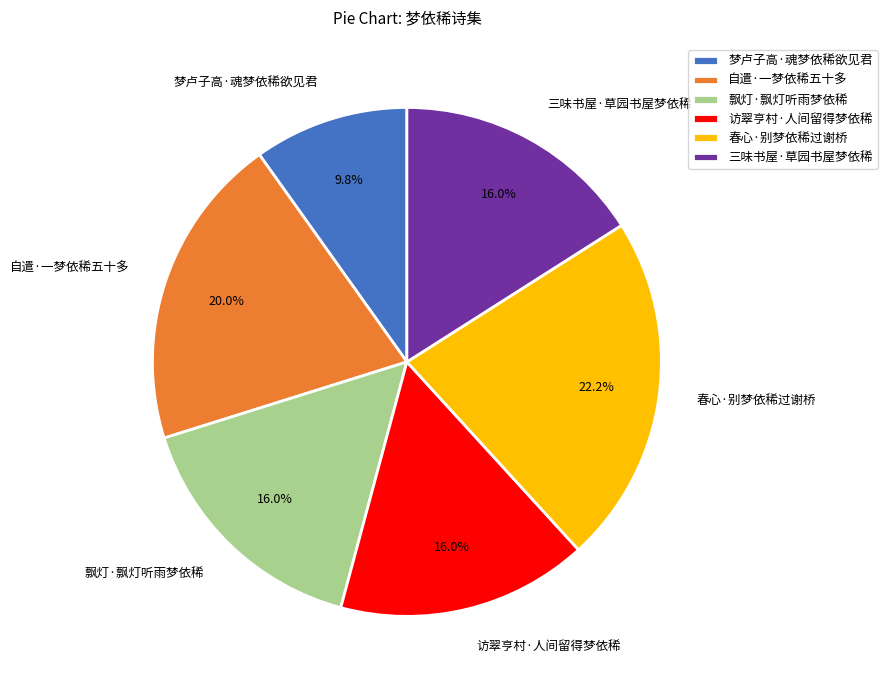

True or false: 访翠亨村·人间留得梦依稀 accounts for 16% of the total.

True